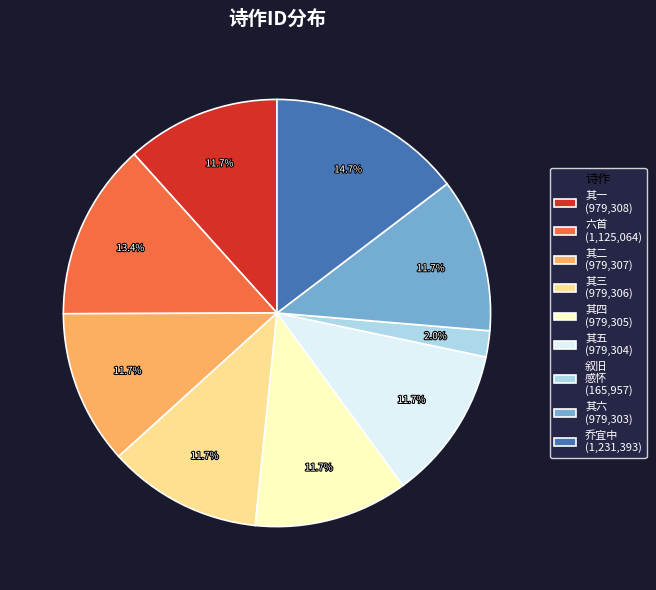

Between 其五 (979,304) and 六首 (1,125,064), which is larger?

六首 (1,125,064)